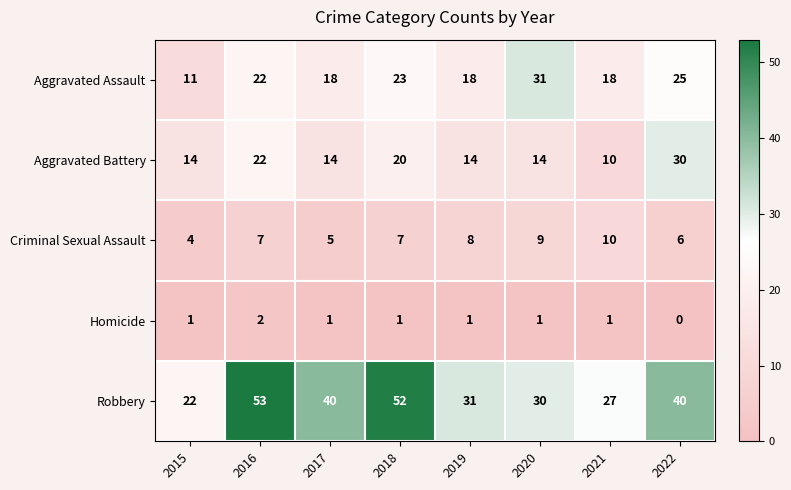

Count the number of data series in this chart.

5